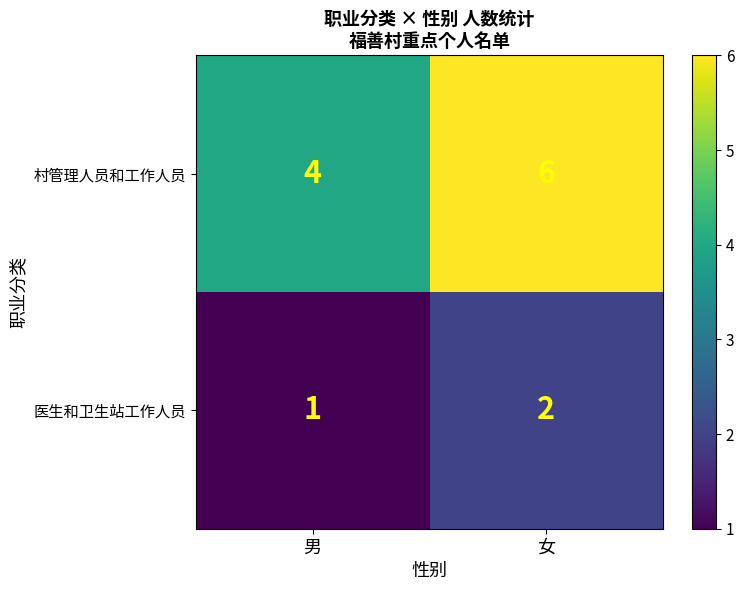

List the series in order of their peak value, lowest first.

医生和卫生站工作人员, 村管理人员和工作人员